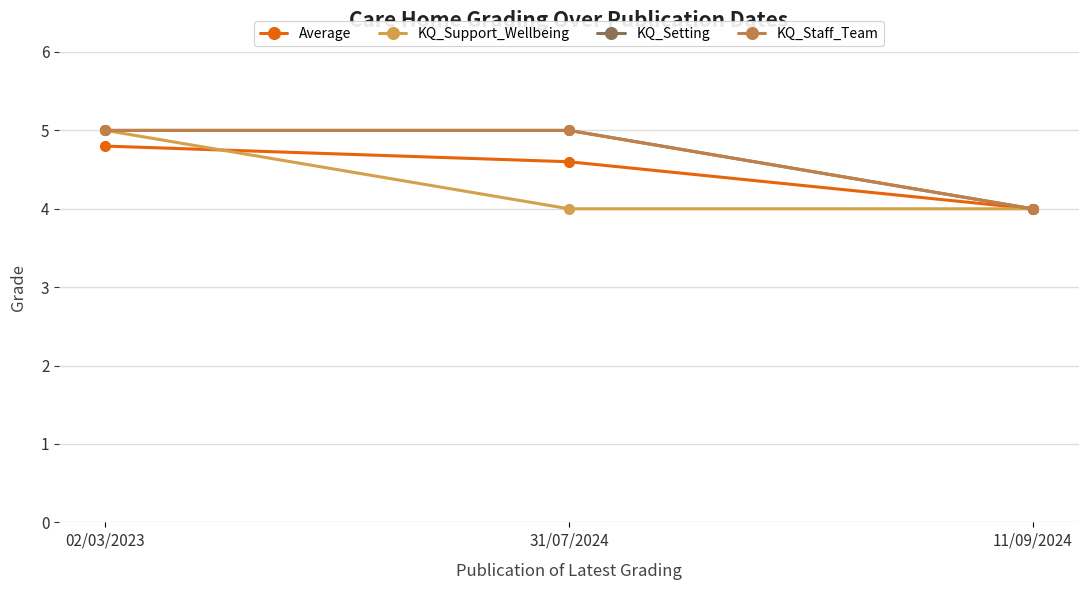

Does the chart have visible grid lines?

Yes